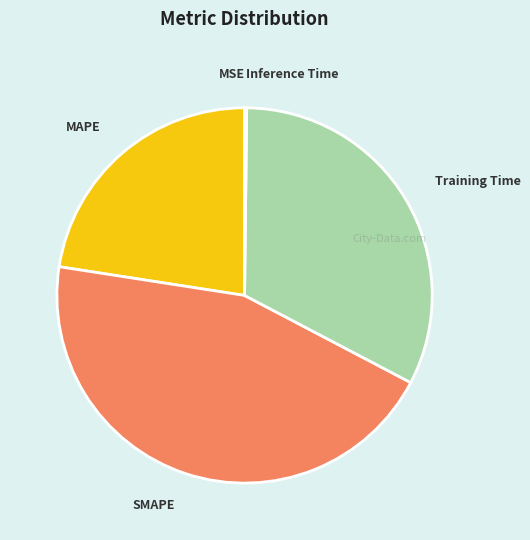

To the nearest percent, what is the difference between the largest and smallest slice percentages?

45%